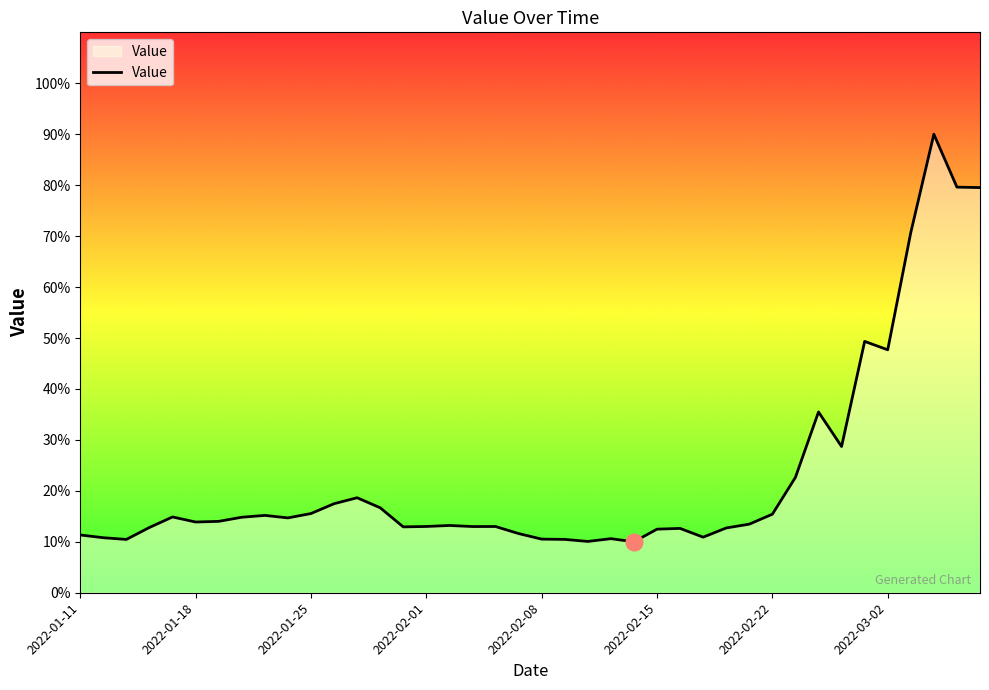

What is the smallest value displayed?

10.0